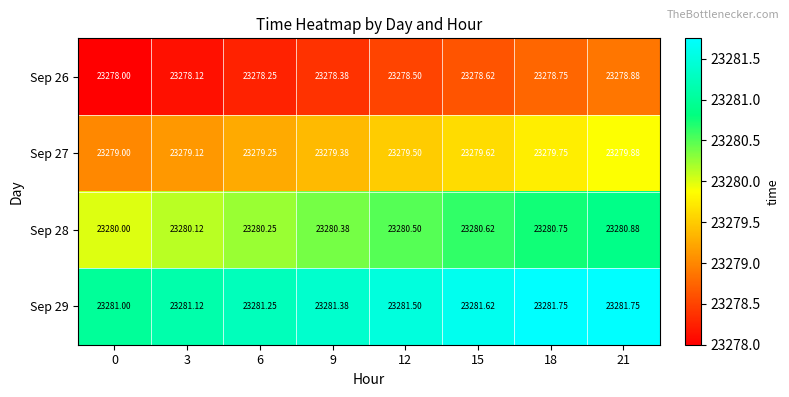

Rank the series by their average value, from highest to lowest.

Sep 29, Sep 28, Sep 27, Sep 26